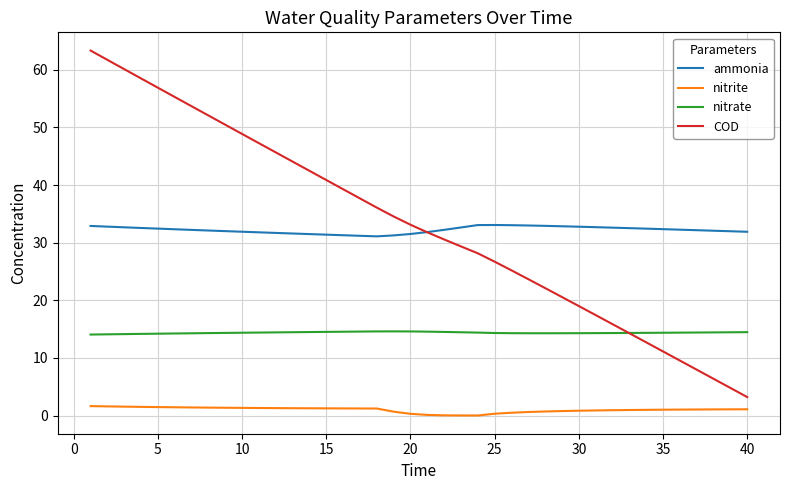

True or false: ammonia and nitrate cross at least once.

False